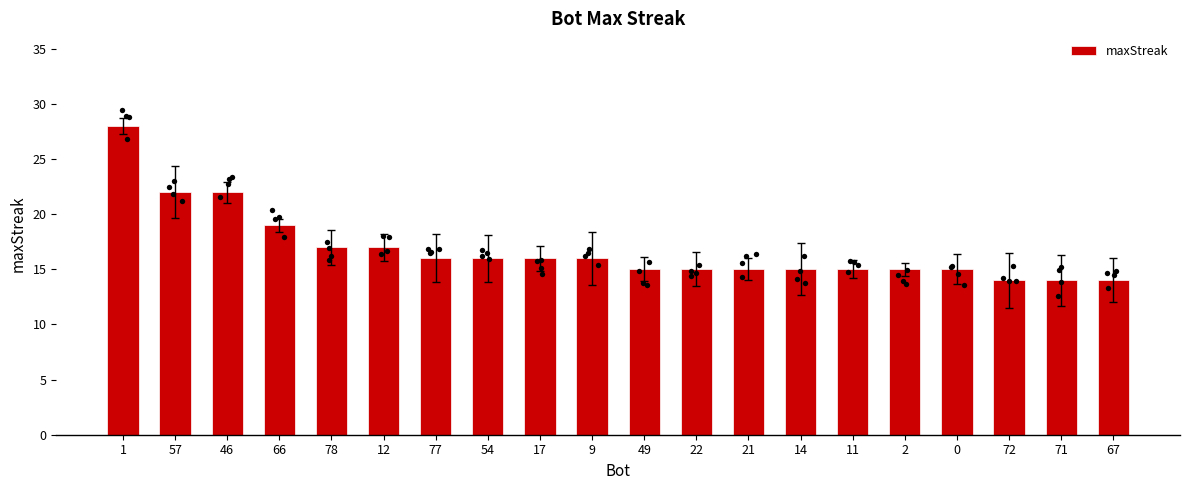

Between 67 and 2, which is larger?

2